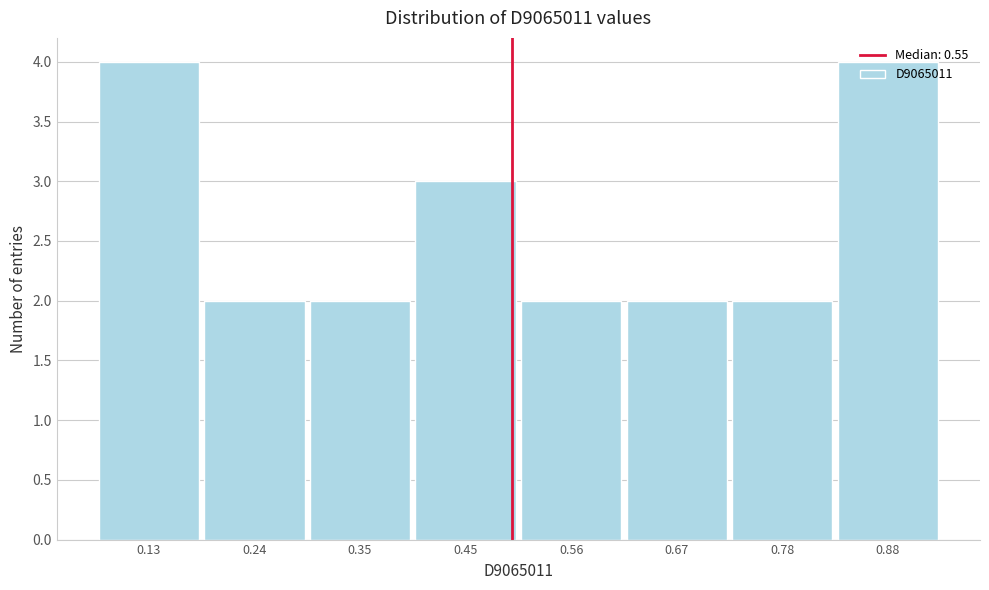

What is the ratio of the value at 0.67 to the value at 0.13?

0.5